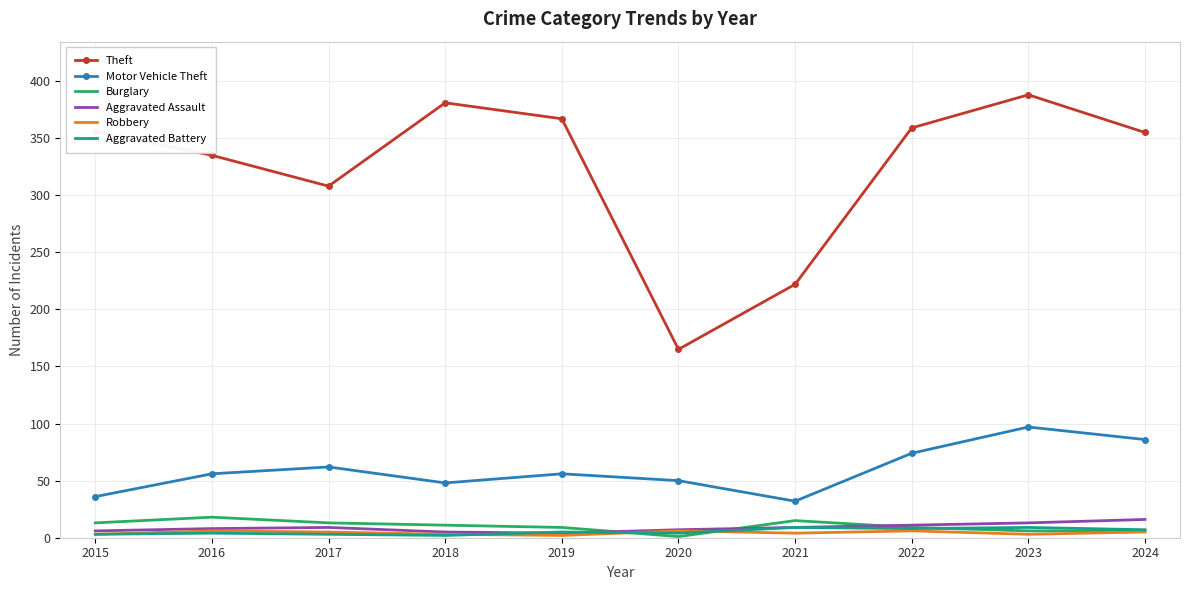

What is the average value of the Aggravated Assault series?

9